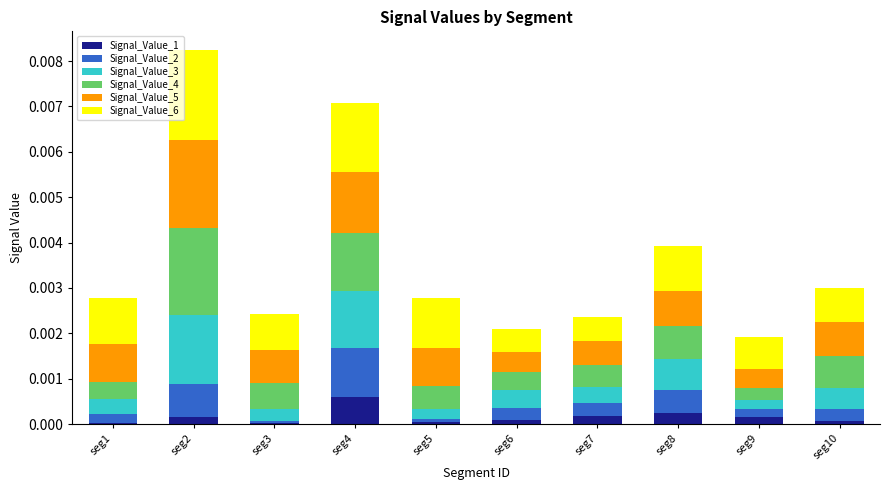

At which category is the sum across all series the highest?

seg2